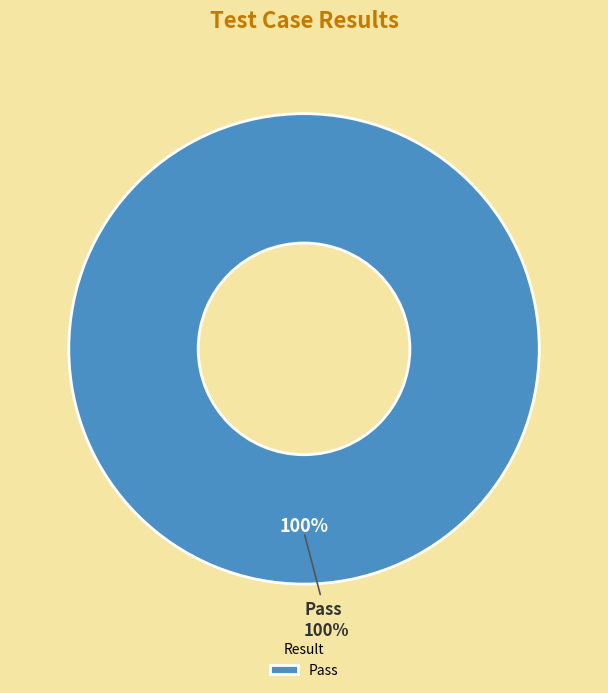

To the nearest percent, what is the combined percentage of Pass and Fail?

100%